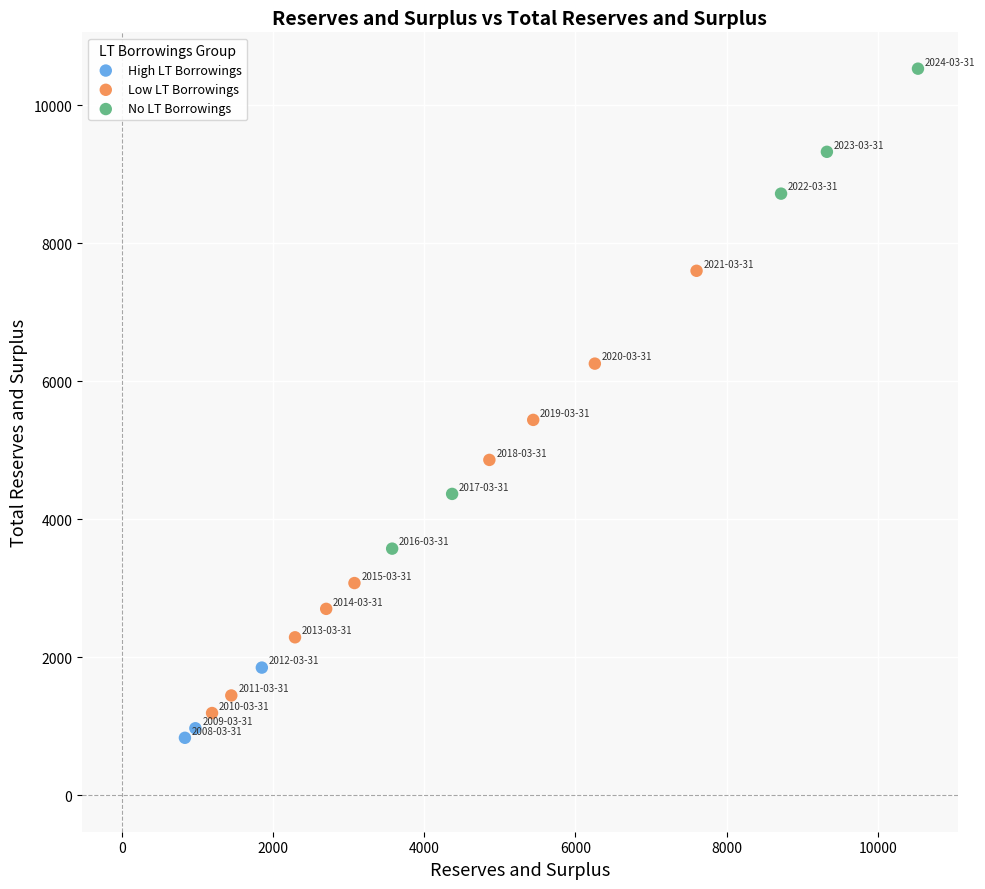

Which series contains the highest Y value?

No LT Borrowings